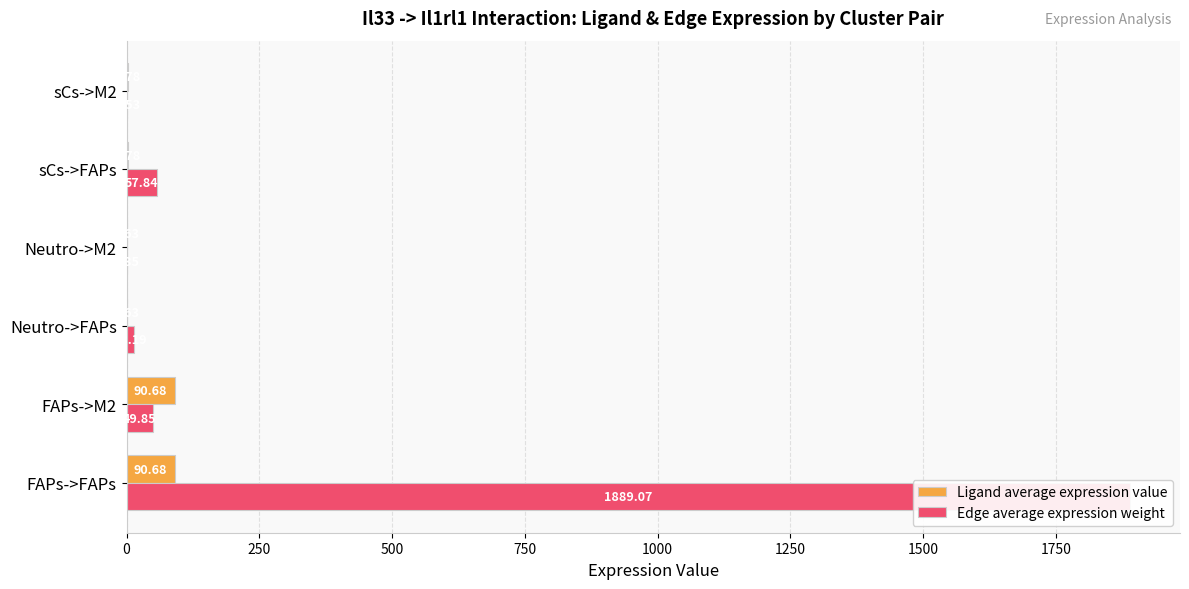

What are all the series names shown in the legend?

Ligand average expression value, Edge average expression weight